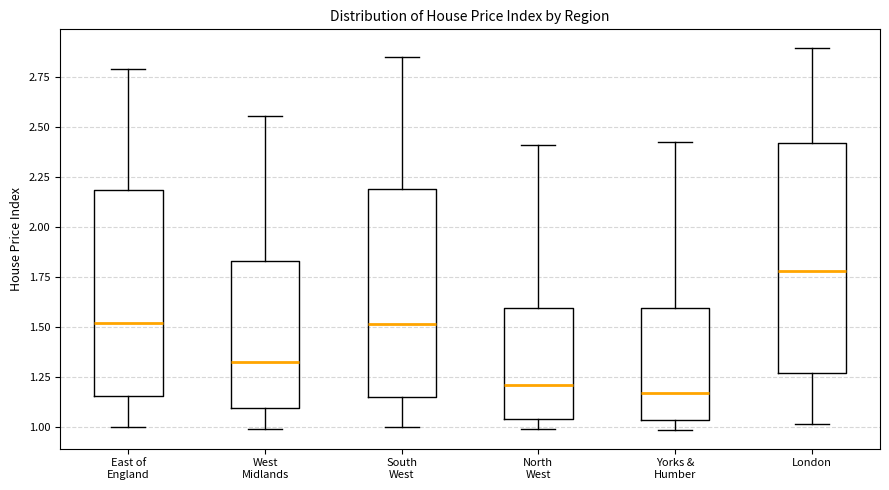

Reading left to right, transcribe this box plot: for each box, give where its median line is, the range the box spans, and where its two whiskers end, as read against the y-axis. The values are not printed on the chart, so give them approximately, as read against the axis.

East of England: median 1.50, box 1.15 to 2.20, whiskers 1.00 to 2.80
West Midlands: median 1.35, box 1.10 to 1.85, whiskers 1.00 to 2.55
South West: median 1.50, box 1.15 to 2.20, whiskers 1.00 to 2.85
North West: median 1.20, box 1.05 to 1.60, whiskers 1.00 to 2.40
Yorks & Humber: median 1.15, box 1.05 to 1.60, whiskers 1.00 to 2.40
London: median 1.80, box 1.25 to 2.40, whiskers 1.00 to 2.90